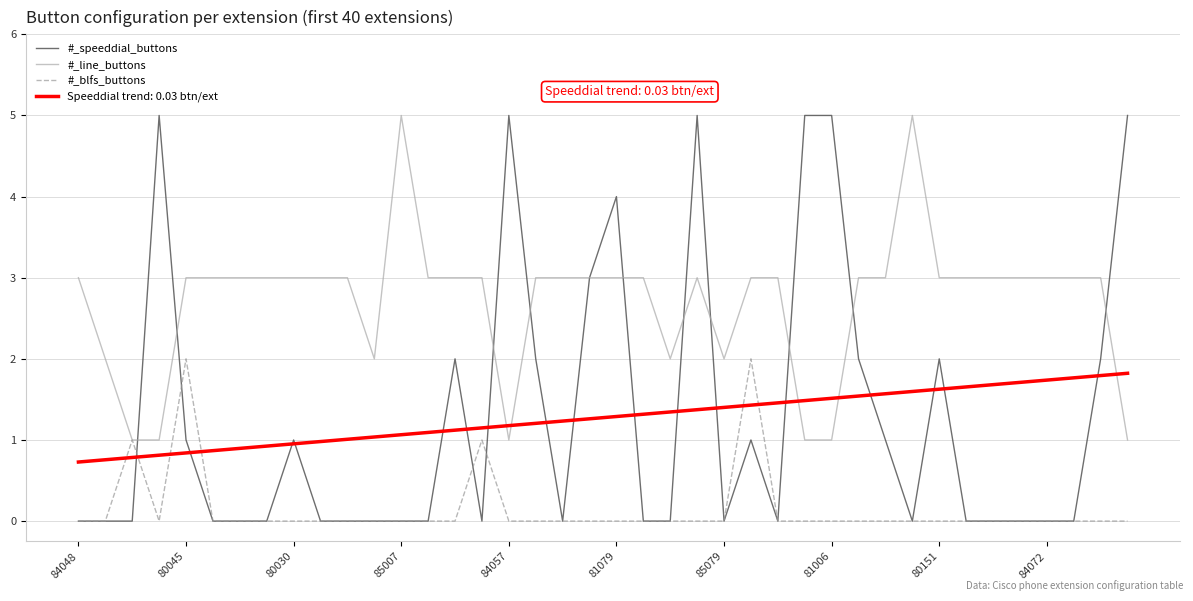

Which series has the widest spread of values?

#_speeddial_buttons